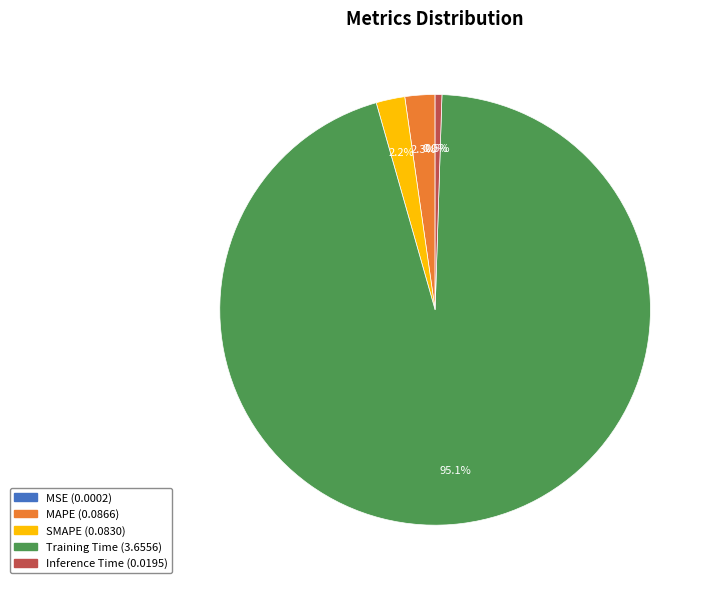

What percentage is NOT represented by SMAPE?

97.8%